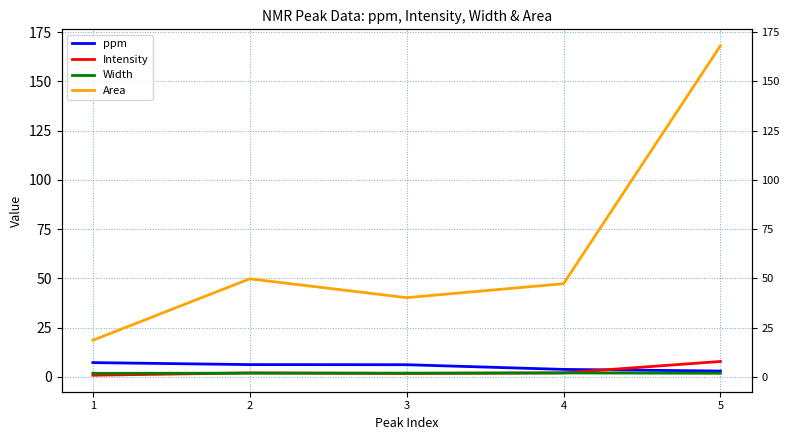

In Width, how many points are higher than both neighbors (excluding endpoints)?

1